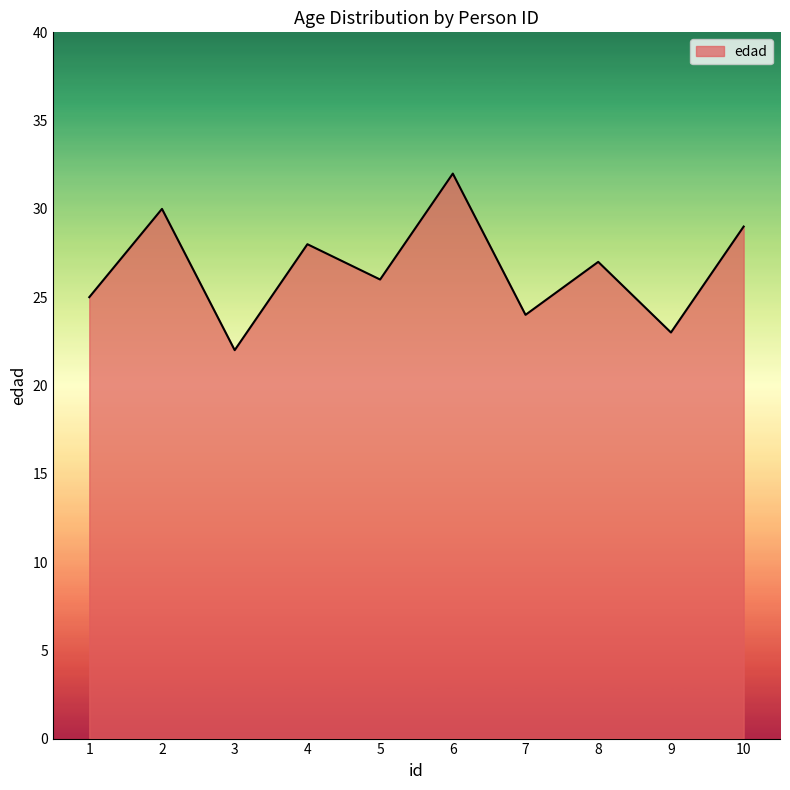

Is it true that the value at 5 is 26?

True